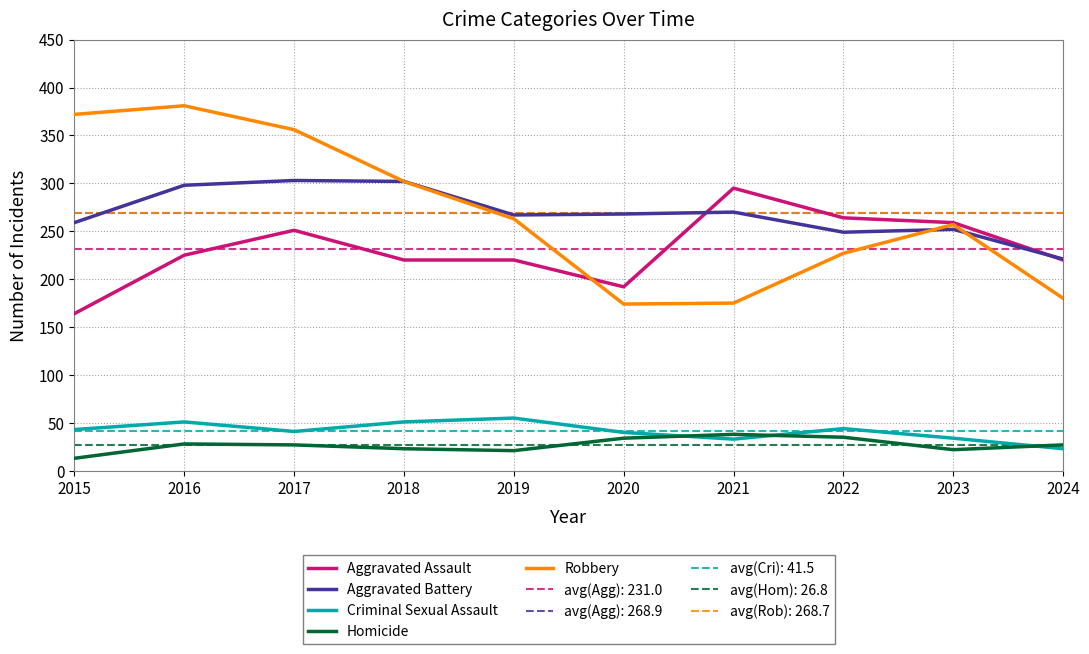

Reading left to right, transcribe all the data shown in this chart.

Aggravated Assault: 2015=164	2016=225	2017=251	2018=220	2019=220	2020=192	2021=295	2022=264	2023=259	2024=220
Aggravated Battery: 2015=259	2016=298	2017=303	2018=302	2019=267	2020=268	2021=270	2022=249	2023=252	2024=221
Criminal Sexual Assault: 2015=43	2016=51	2017=41	2018=51	2019=55	2020=40	2021=33	2022=44	2023=34	2024=23
Homicide: 2015=13	2016=28	2017=27	2018=23	2019=21	2020=34	2021=38	2022=35	2023=22	2024=27
Robbery: 2015=372	2016=381	2017=356	2018=302	2019=263	2020=174	2021=175	2022=227	2023=257	2024=180